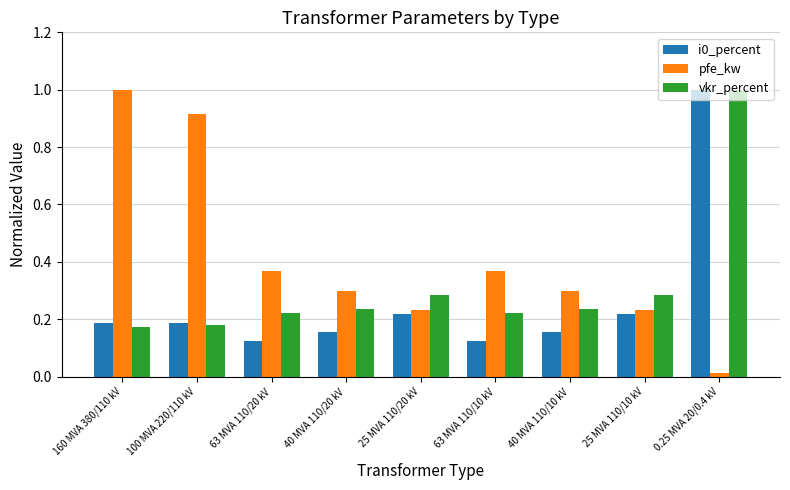

Are the bars horizontal?

No